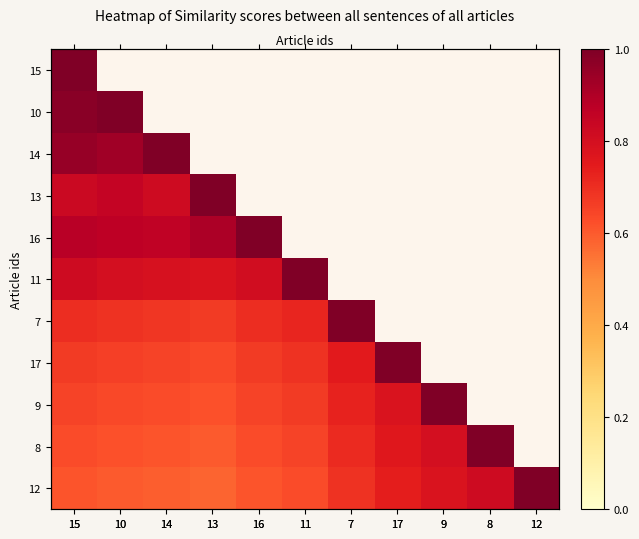

Is it true that 16 equals 1.3 at 16?

False